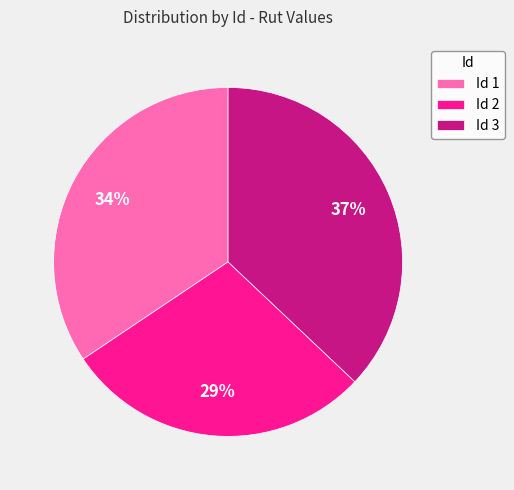

To the nearest percent, what is the combined percentage of Id 2 and Id 3?

66%